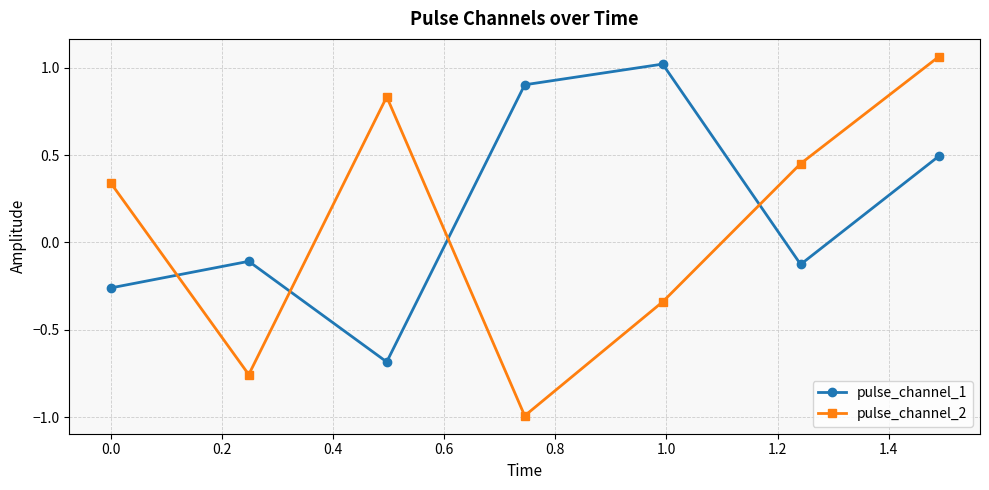

At how many categories does at least one series exceed 0?

6